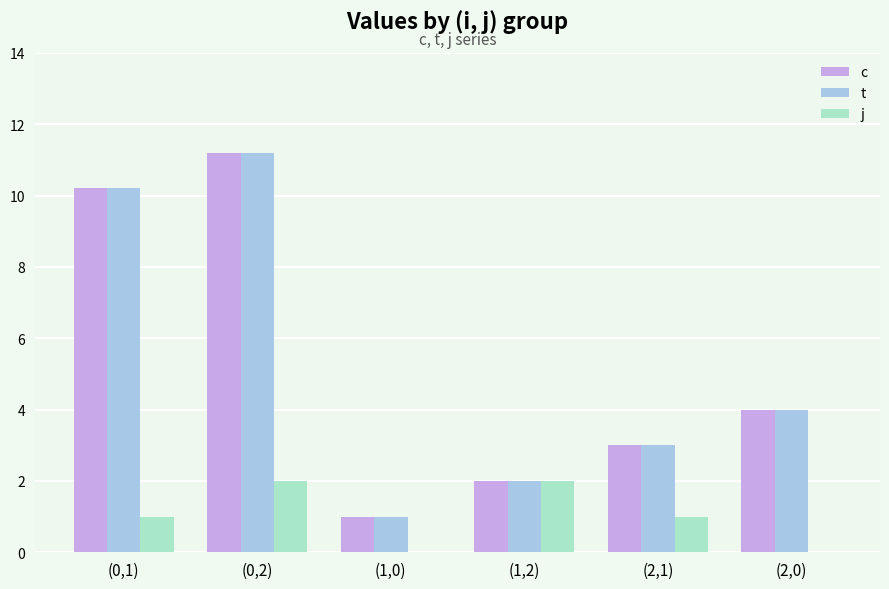

What is the sum of the t values at (1,2) and (0,1)?

12.2